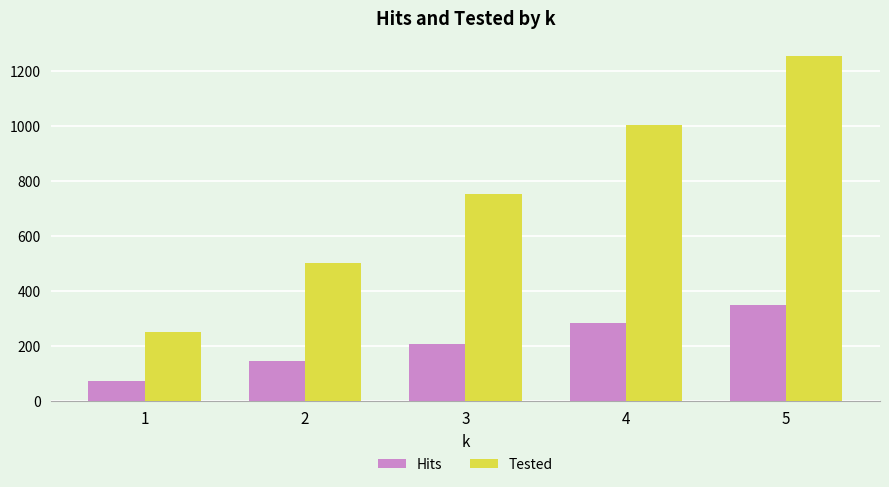

Which category has the lowest value in the Hits series?

1